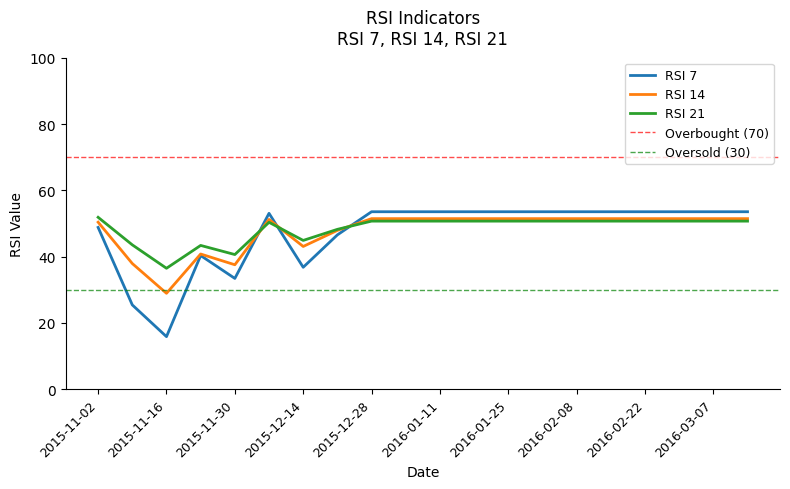

At how many categories does at least one series exceed 46?

15